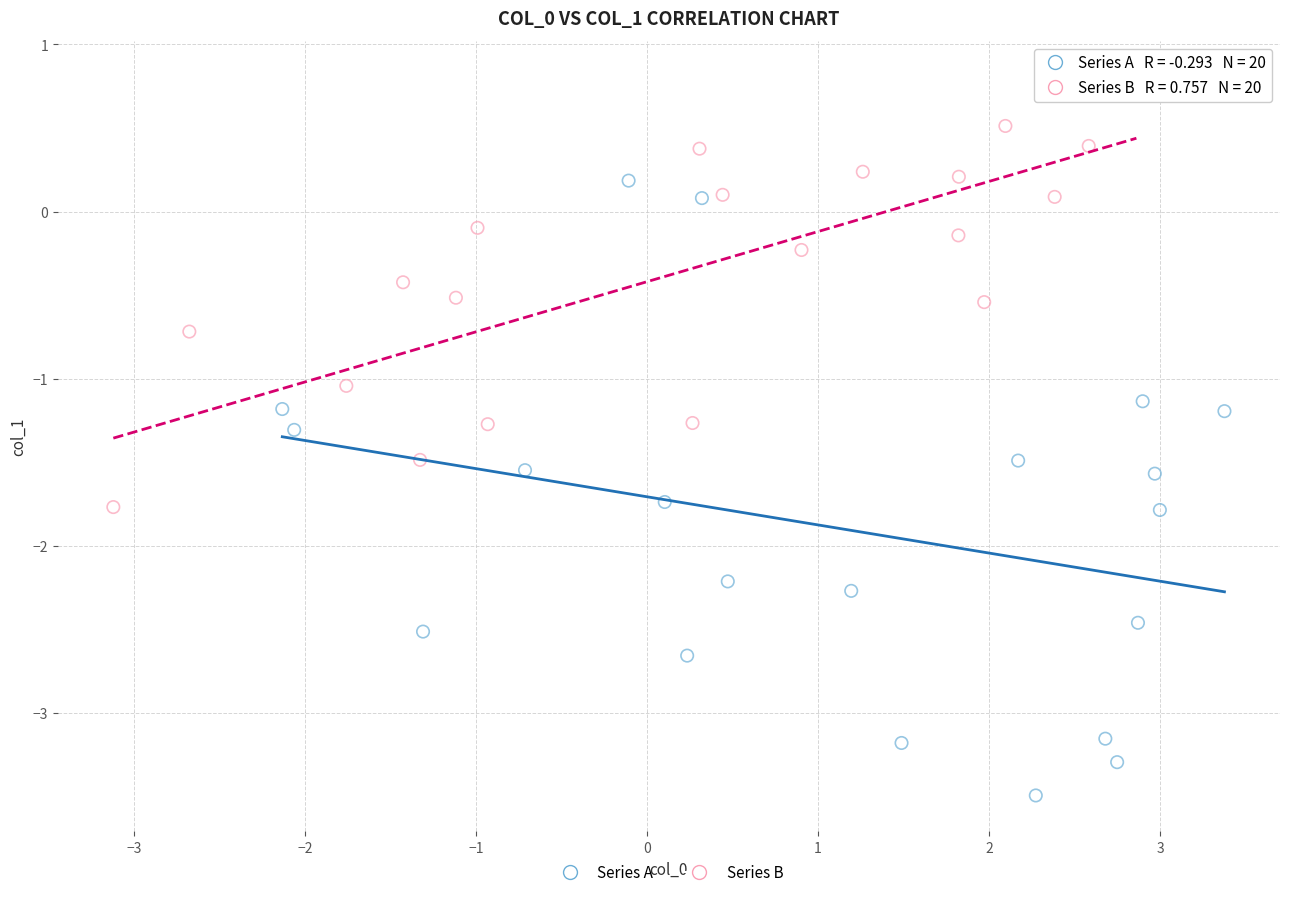

Which series reaches the minimum Y coordinate?

Series A